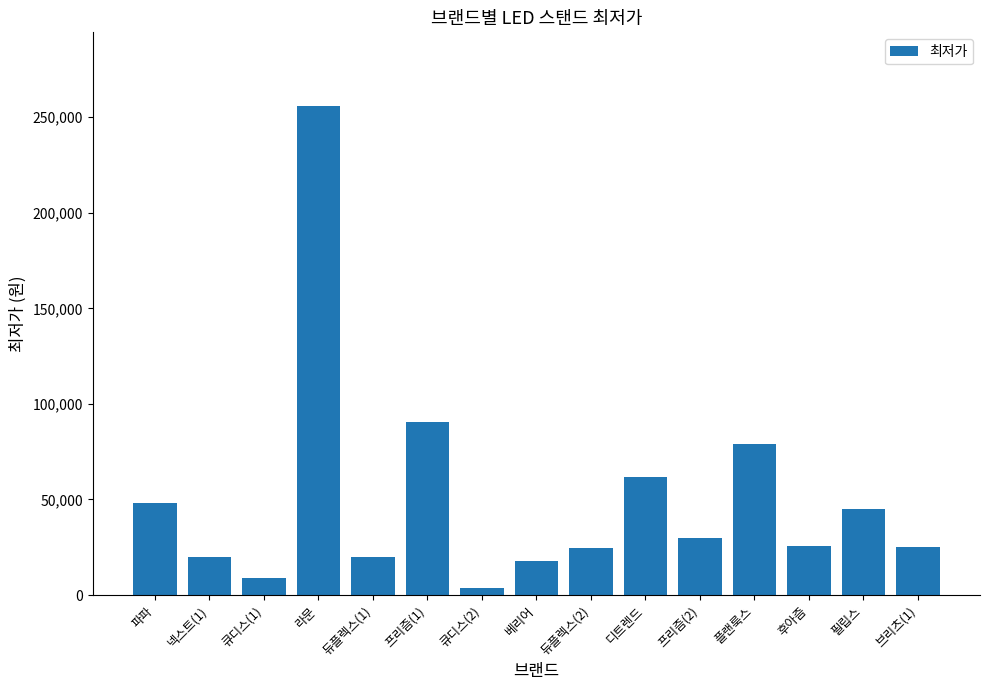

What is the value of the 15th bar from the left?

24900